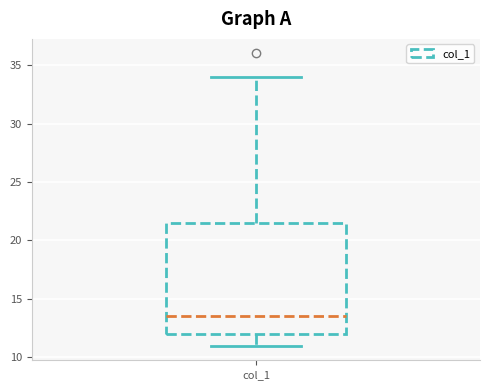

Read this box plot against the y-axis: the position of the median line, the range covered by the box, and the ends of both whiskers. The values are not printed on the chart, so give them approximately, as read against the axis.

median 13.5, box 12.0 to 21.5, whiskers 11.0 to 34.0